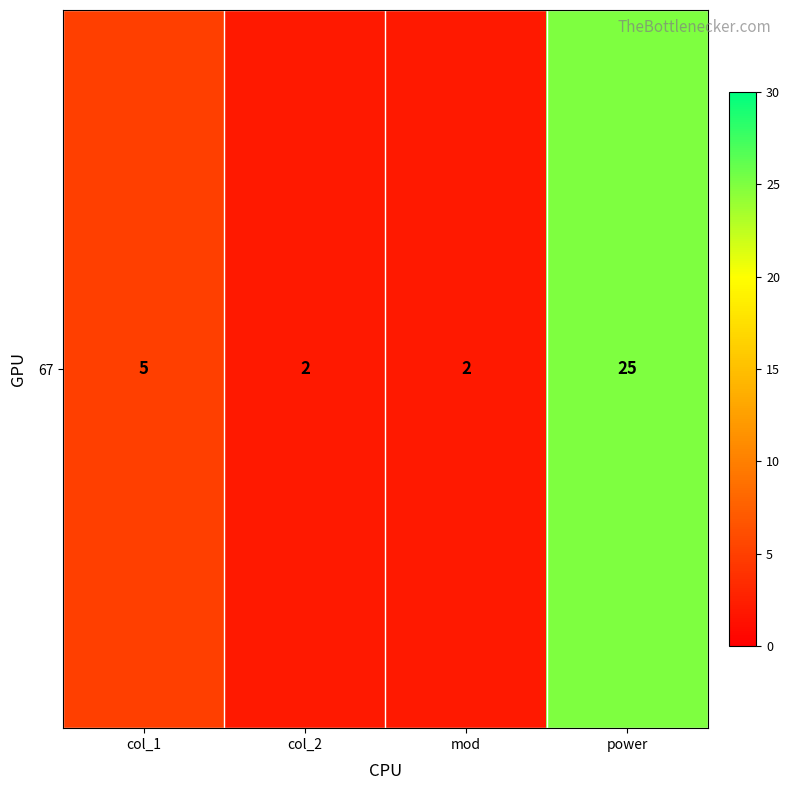

At which label does the data first exceed 5?

power